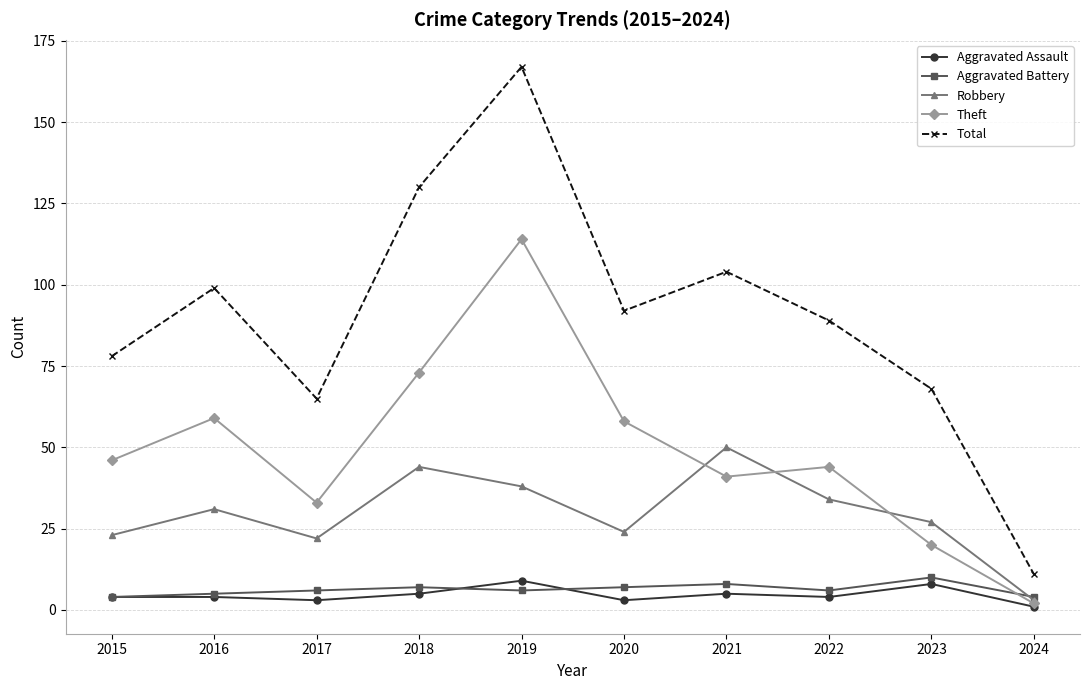

What is the average value of the Aggravated Assault series?

5